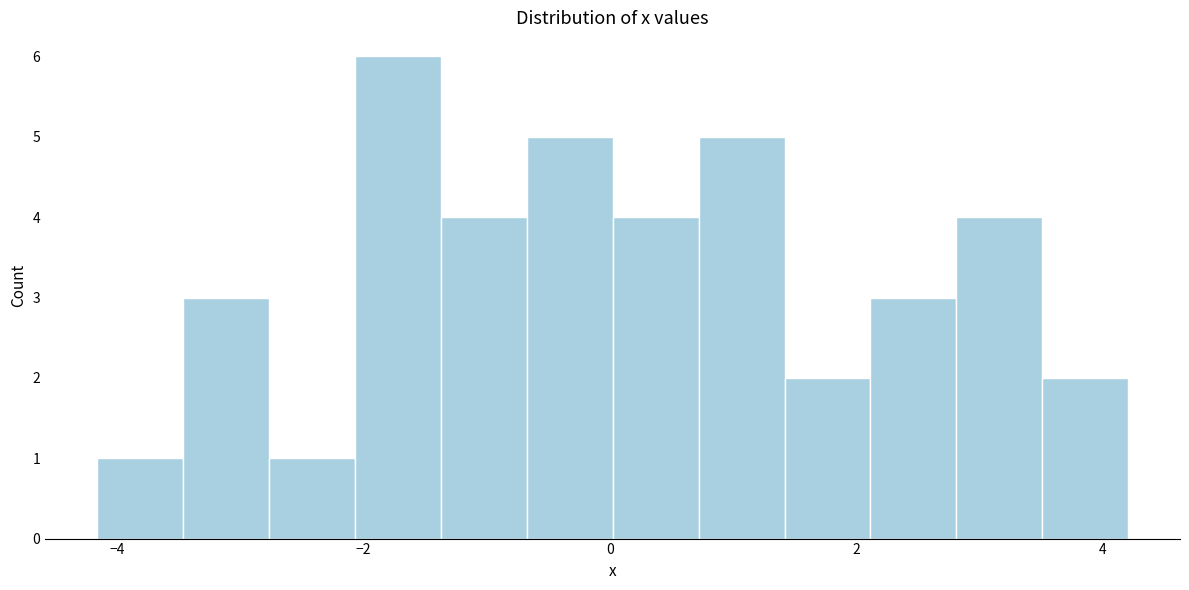

Read against the x-axis, roughly where is the centre of the tallest bar?

-1.8